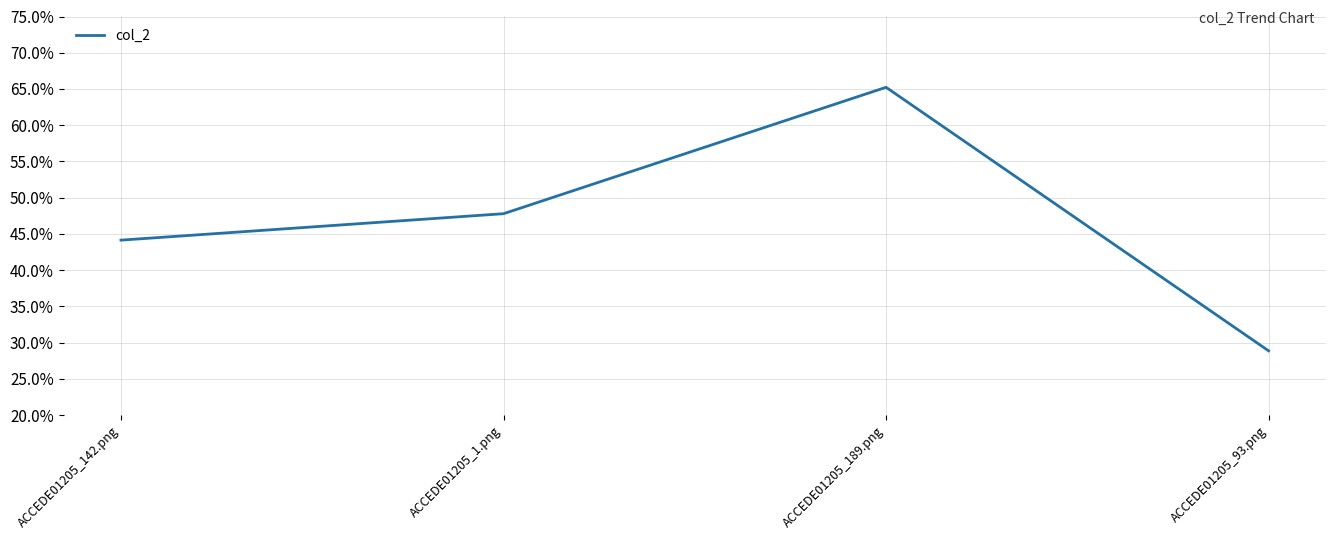

Between ACCEDE01205_1.png and ACCEDE01205_93.png, which is larger?

ACCEDE01205_1.png